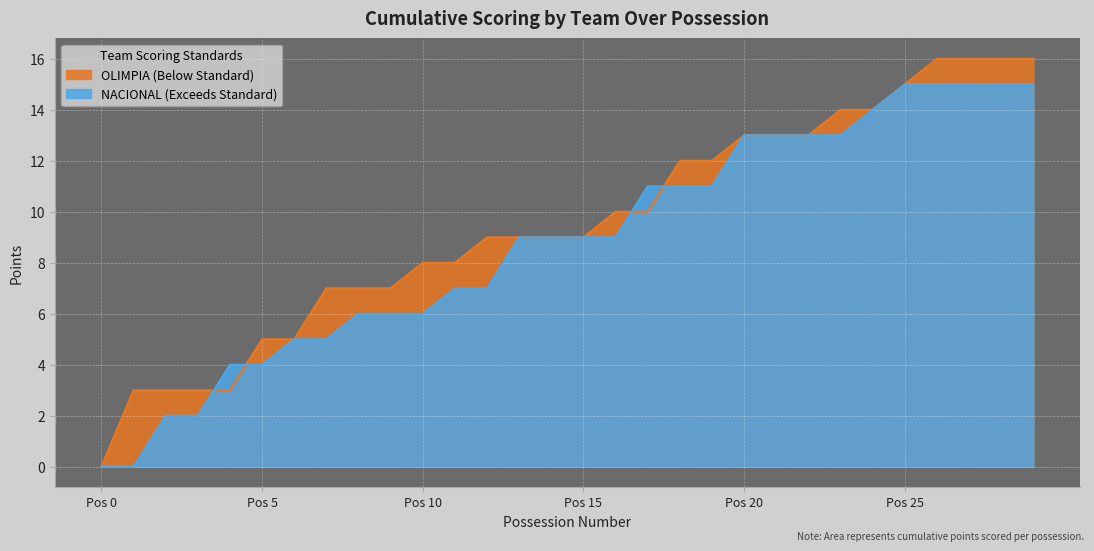

How many data points does each series have?

30